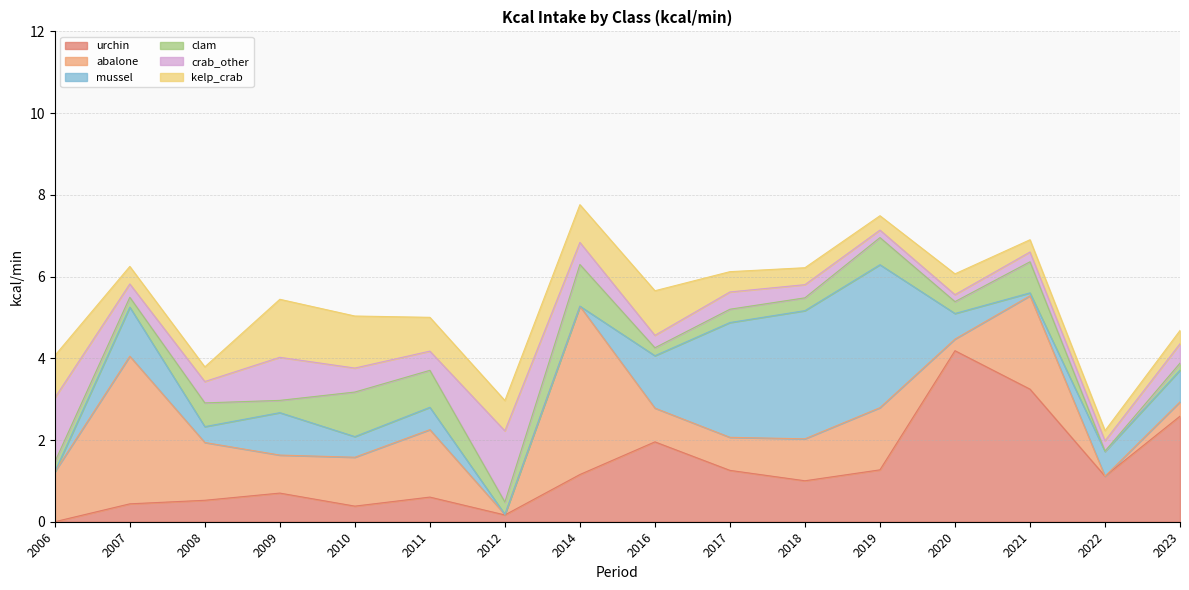

At 2016, list the series in order from largest to smallest.

urchin, mussel, kelp_crab, abalone, crab_other, clam